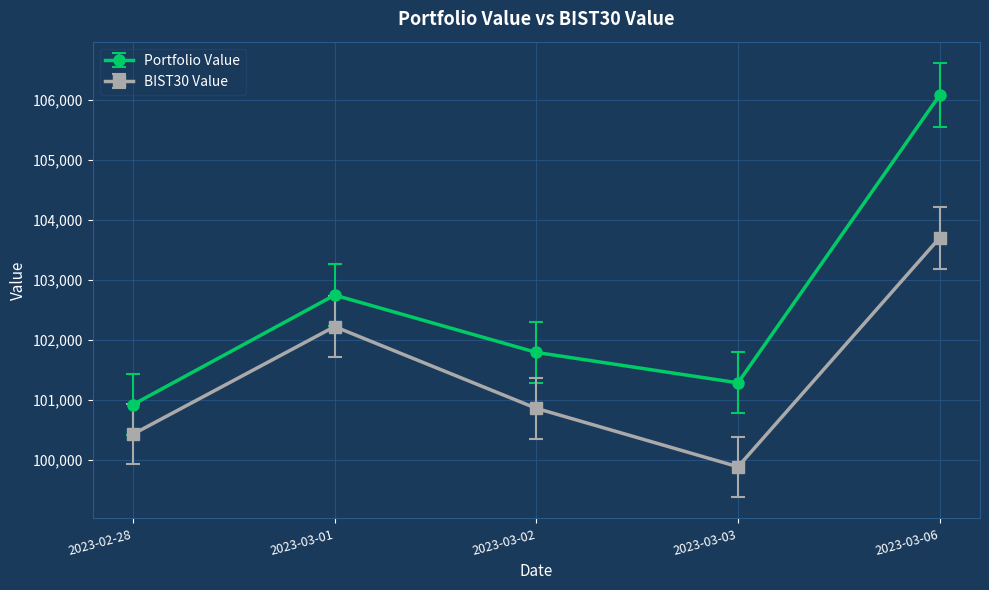

Between 2023-03-01 and 2023-03-03, which series saw the biggest shift?

BIST30 Value